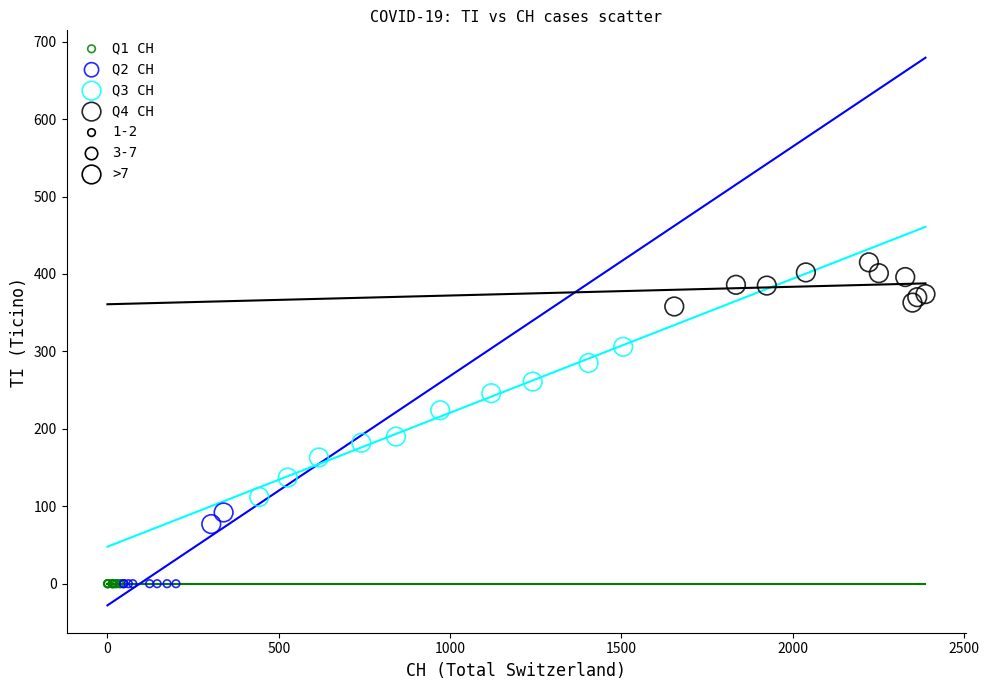

Which series reaches the maximum Y coordinate?

Q4 CH